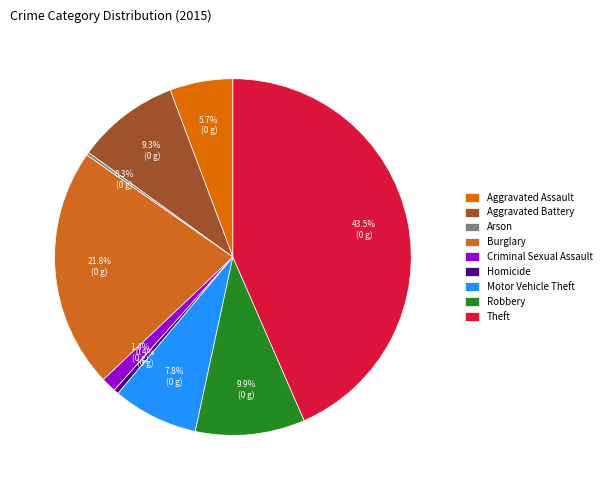

What is the change in value from Aggravated Battery to Arson?

-307